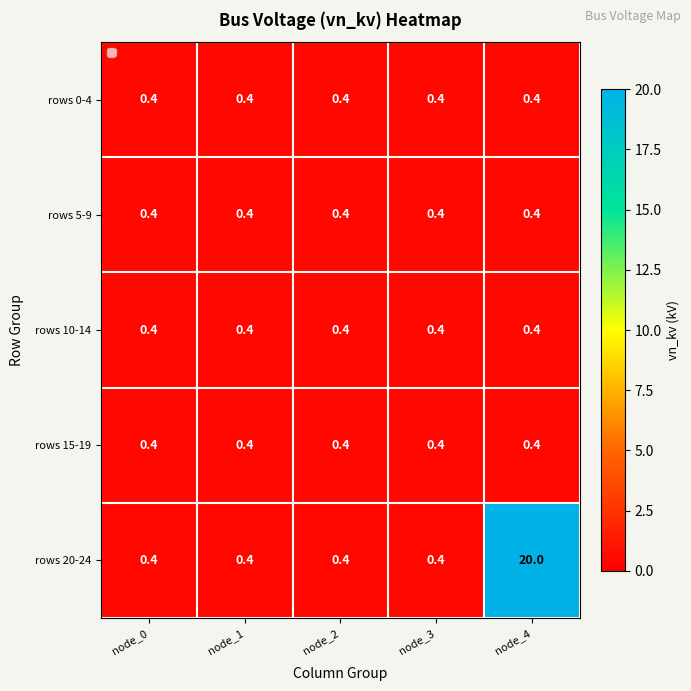

At which category is the sum across all series the highest?

node_4